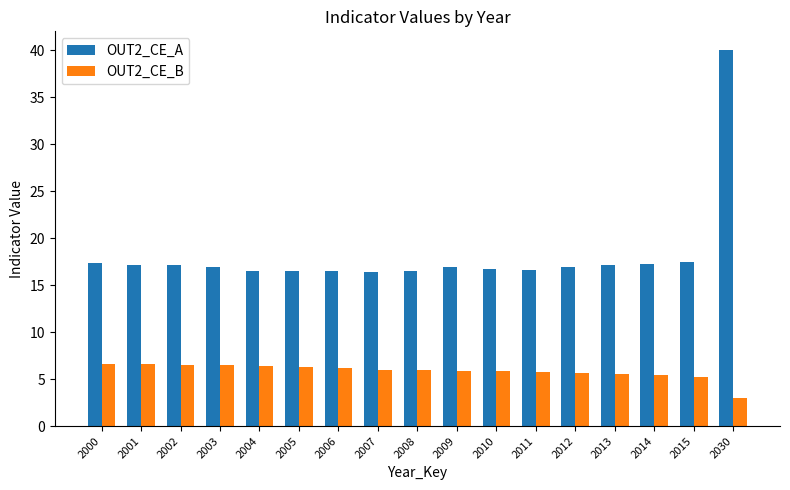

At 2003, list the series in order from smallest to largest.

OUT2_CE_B, OUT2_CE_A